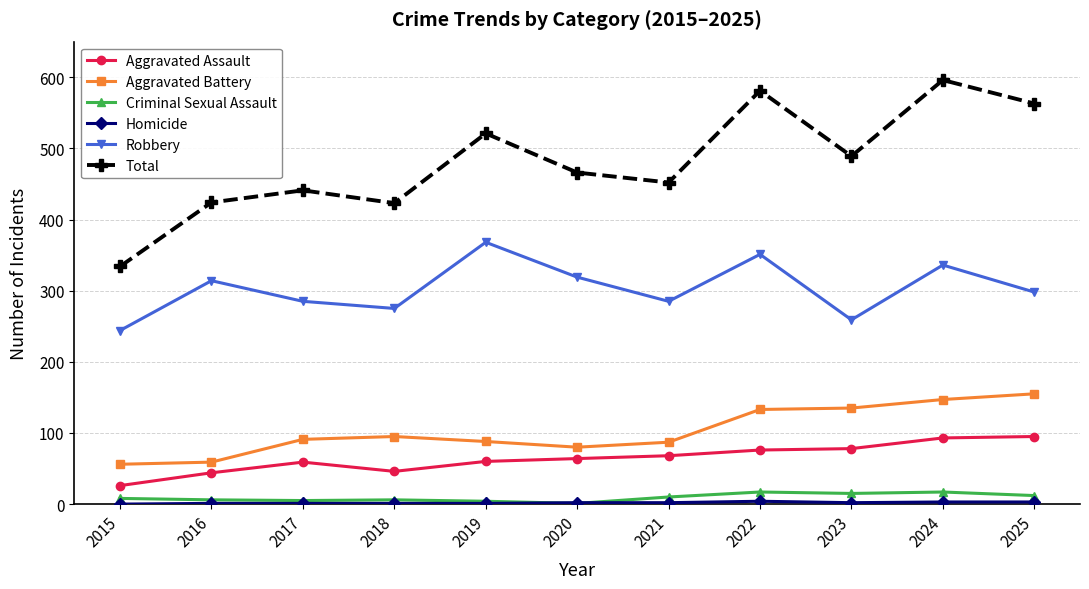

Count the number of categories in the chart.

11